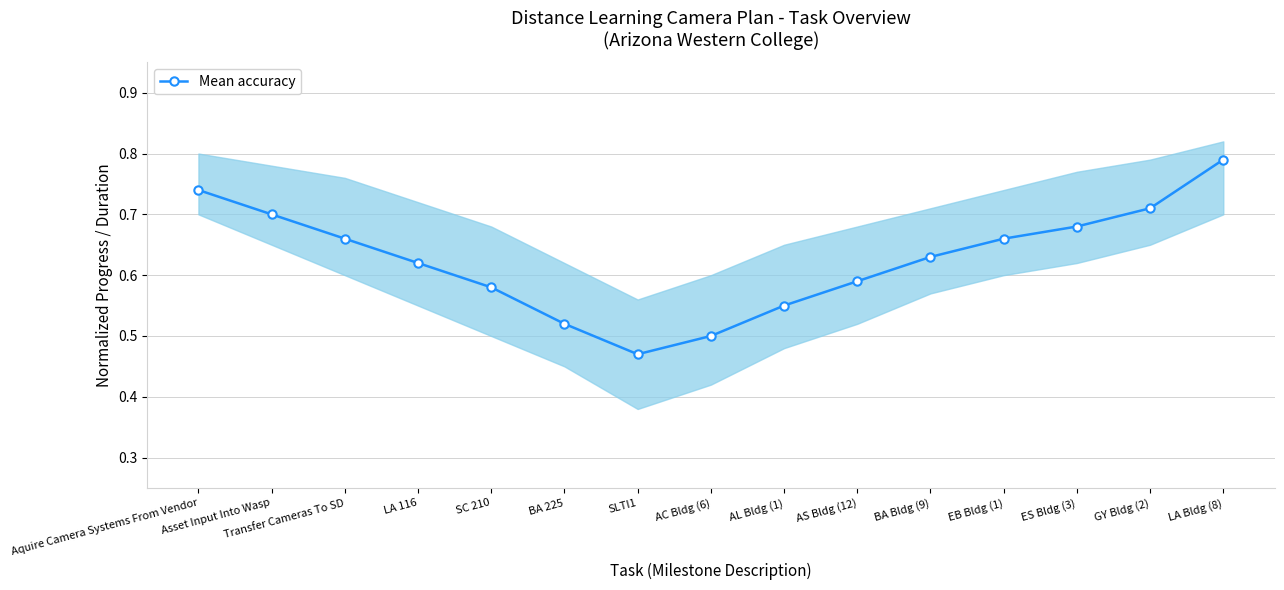

The value at SC 210 is 0.6. True or false?

True